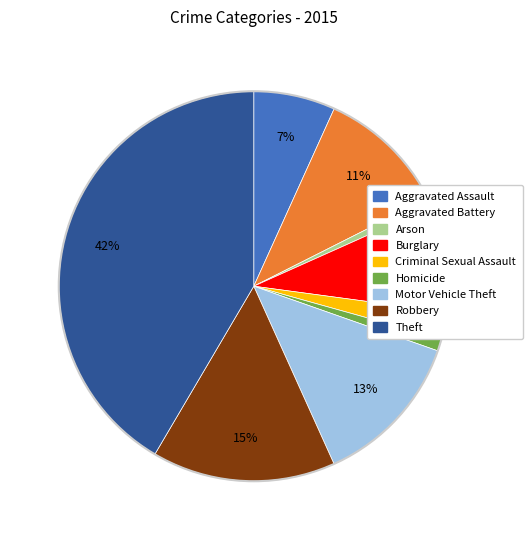

Is the sum of Robbery and Burglary greater than half?

No